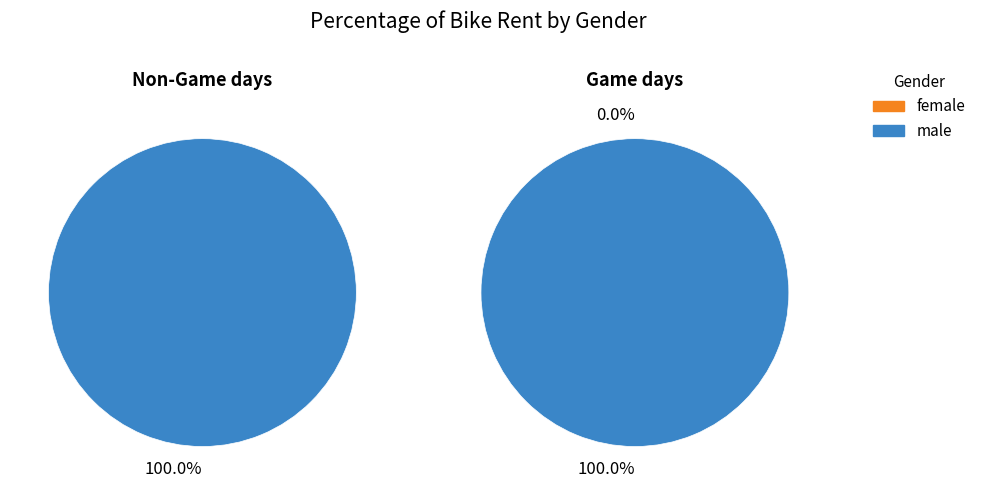

How many segments does this pie chart have?

2